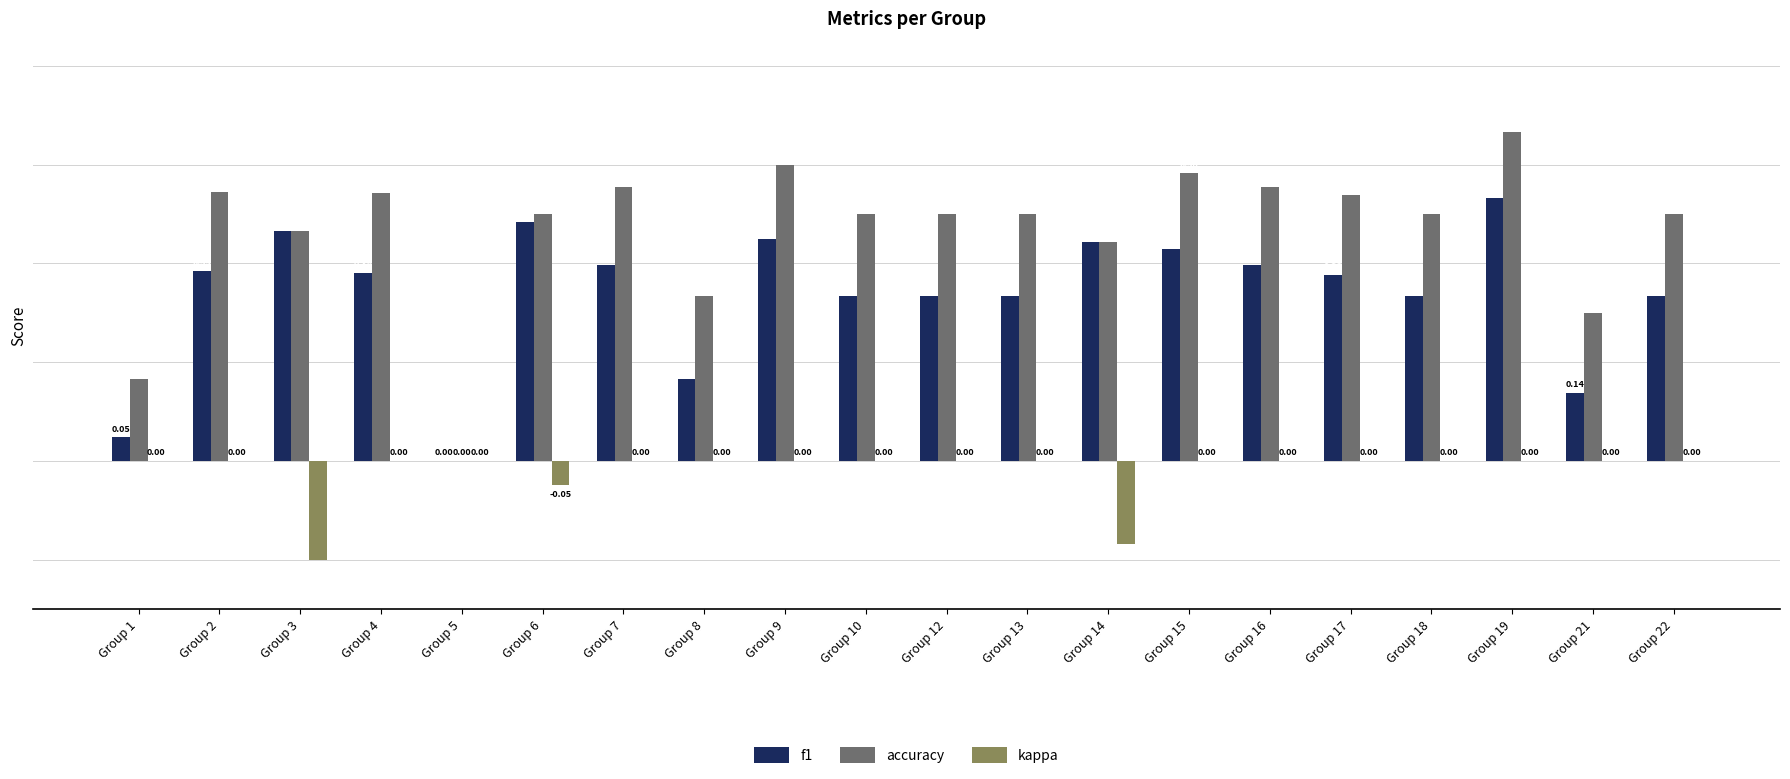

Which series has the largest range (max minus min)?

accuracy